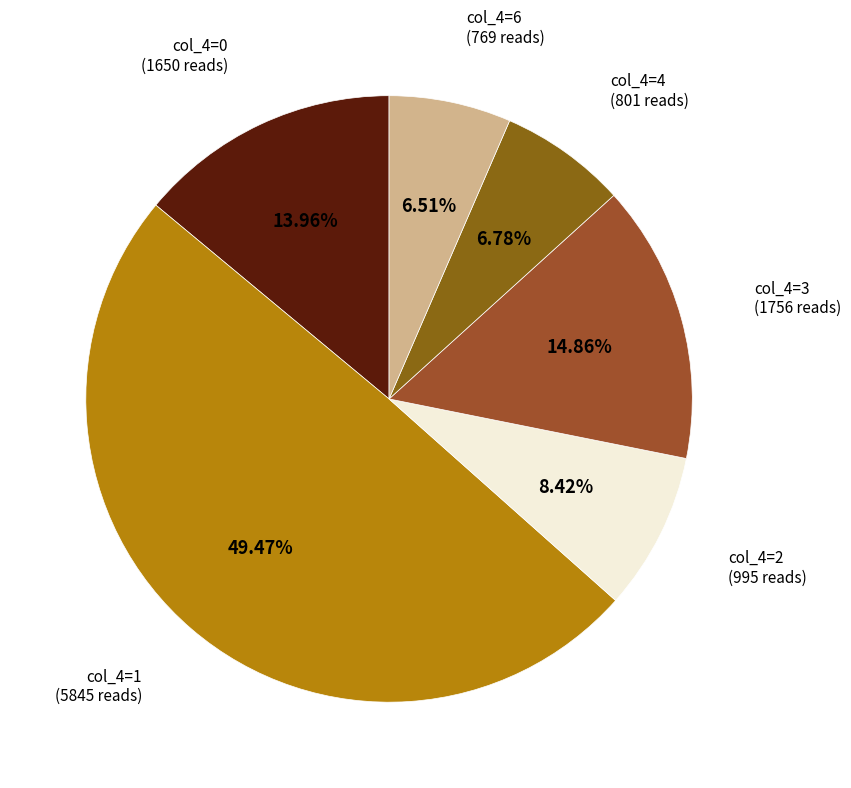

To the nearest percent, what is the average slice percentage?

17%